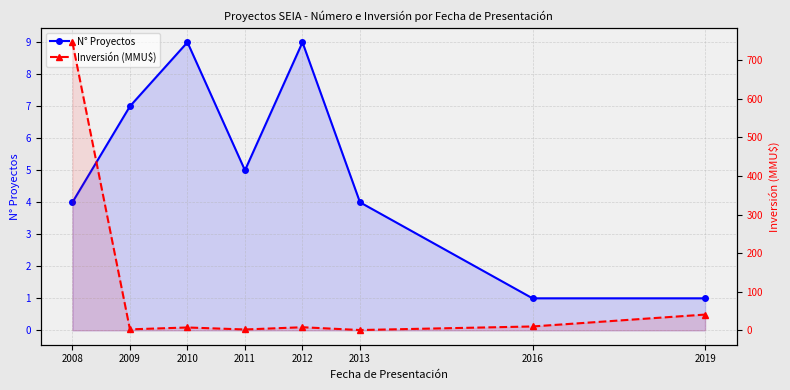

Which series has the widest spread of values?

Inversión (MMU$)